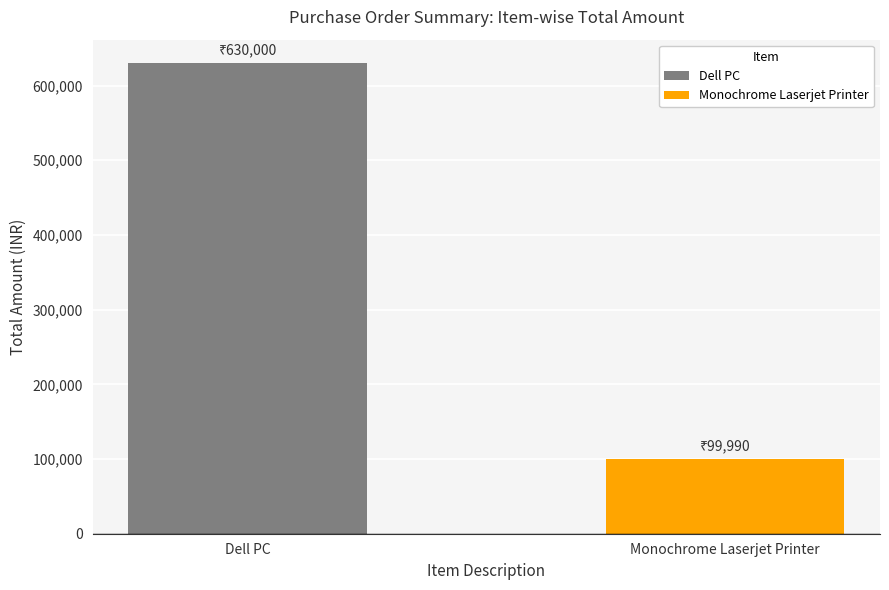

What position from the right is Monochrome Laserjet Printer?

1